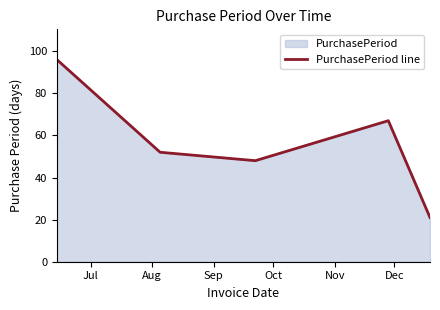

What is the difference between the maximum and second lowest values?

48